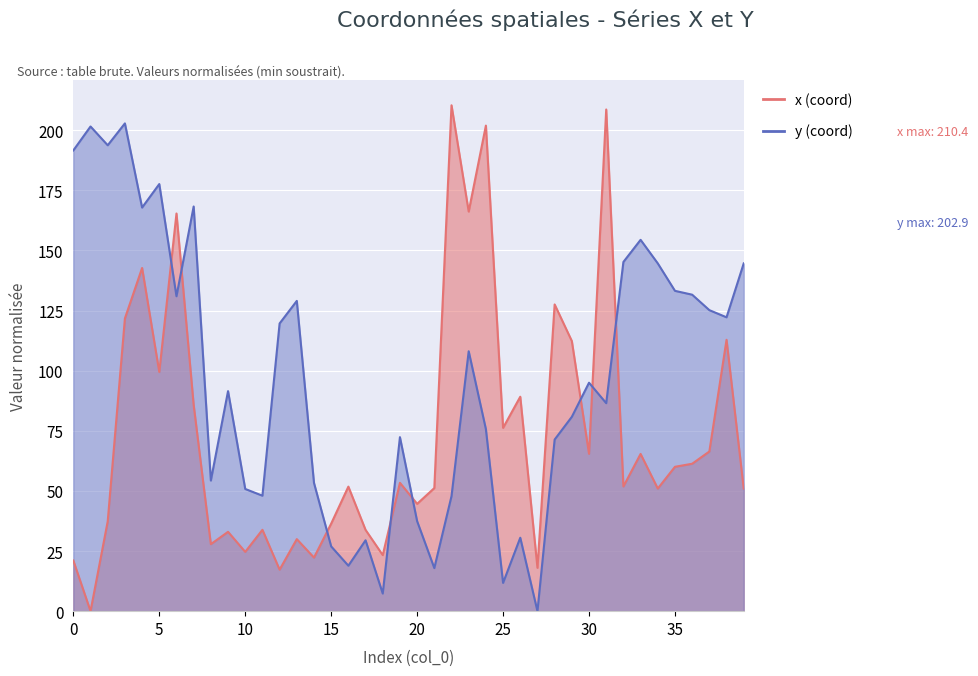

True or false: y has a value of 30.5 at 26.

True